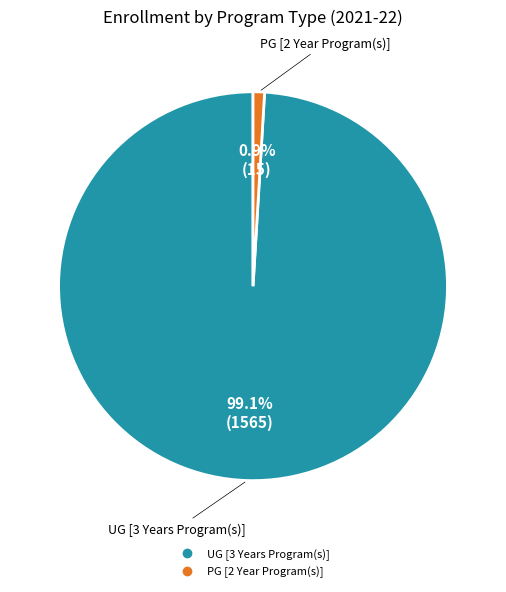

How many segments does this pie chart have?

2